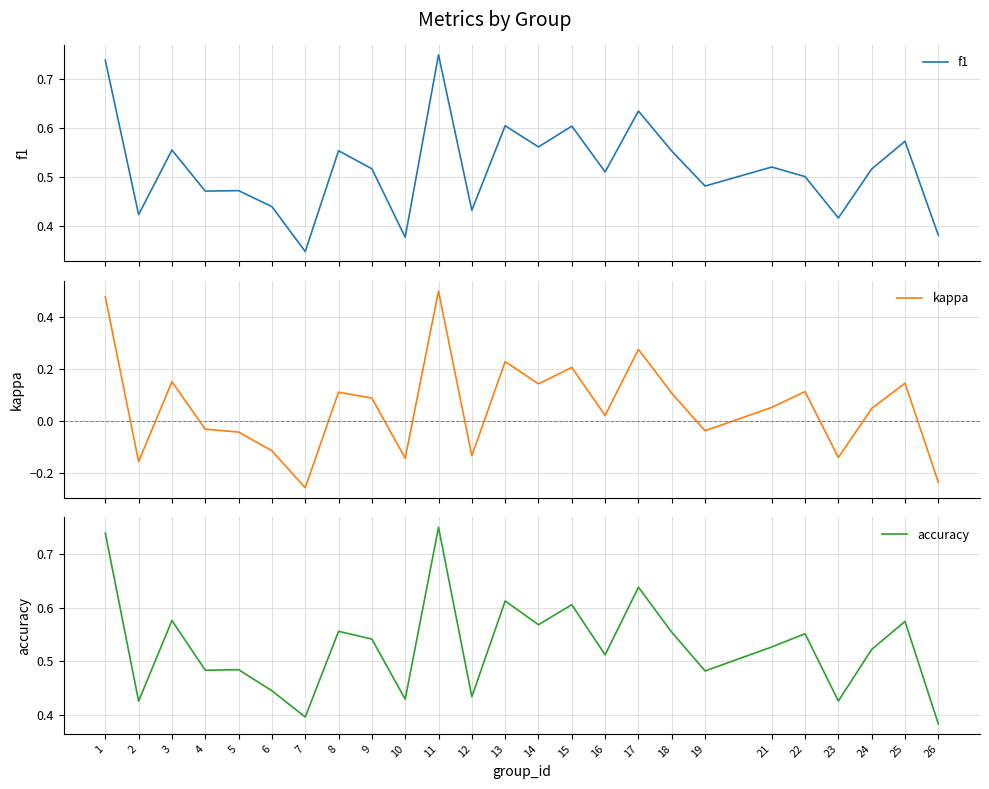

Reading left to right, what are all the values shown in this chart?

f1: 0.7	0.4	0.6	0.5	0.5	0.4	0.3	0.6	0.5	0.4	0.8	0.4	0.6	0.6	0.6	0.5	0.6	0.6	0.5	0.5	0.5	0.4	0.5	0.6	0.4
kappa: 0.5	-0.2	0.2	-0.0	-0.0	-0.1	-0.3	0.1	0.1	-0.1	0.5	-0.1	0.2	0.1	0.2	0.0	0.3	0.1	-0.0	0.1	0.1	-0.1	0.0	0.1	-0.2
accuracy: 0.7	0.4	0.6	0.5	0.5	0.4	0.4	0.6	0.5	0.4	0.8	0.4	0.6	0.6	0.6	0.5	0.6	0.6	0.5	0.5	0.6	0.4	0.5	0.6	0.4